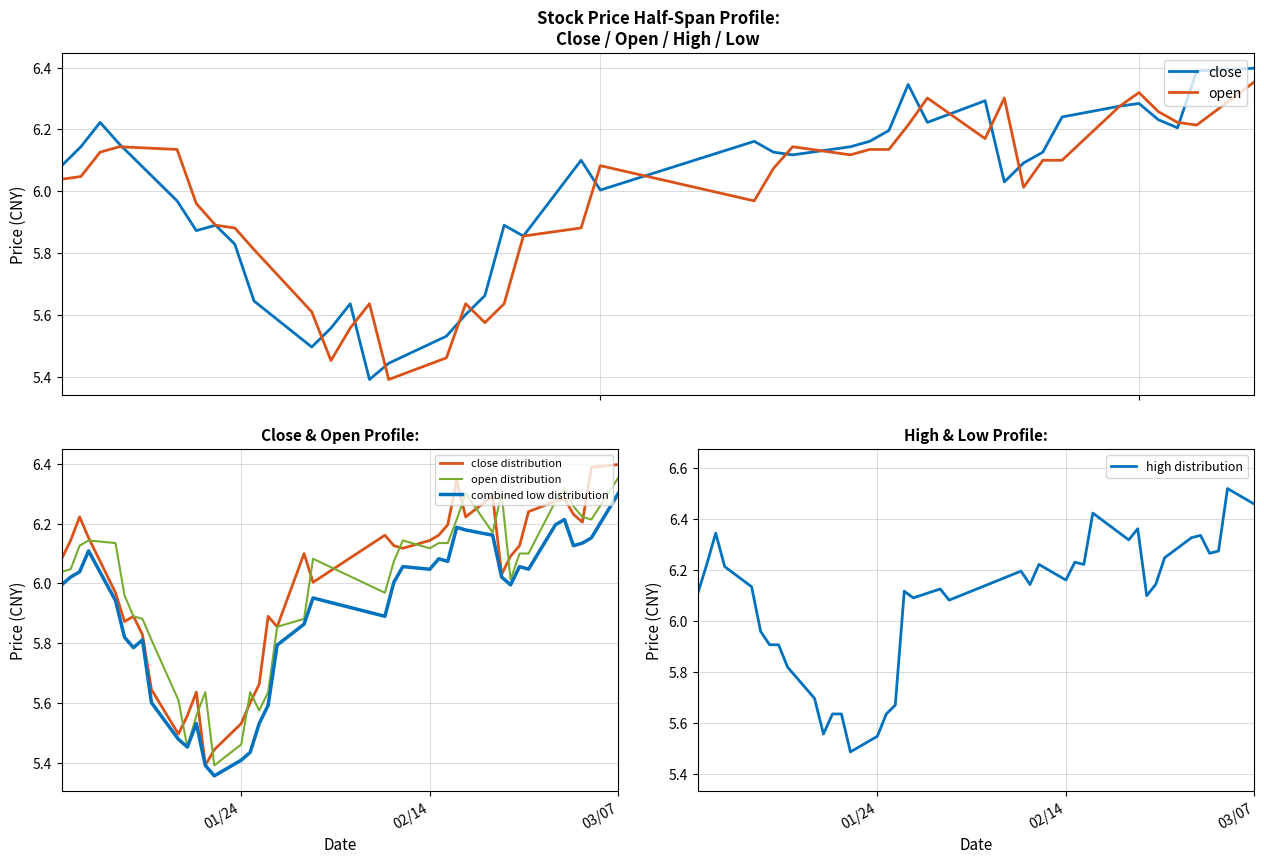

True or false: combined low distribution and open distribution intersect in this chart.

False